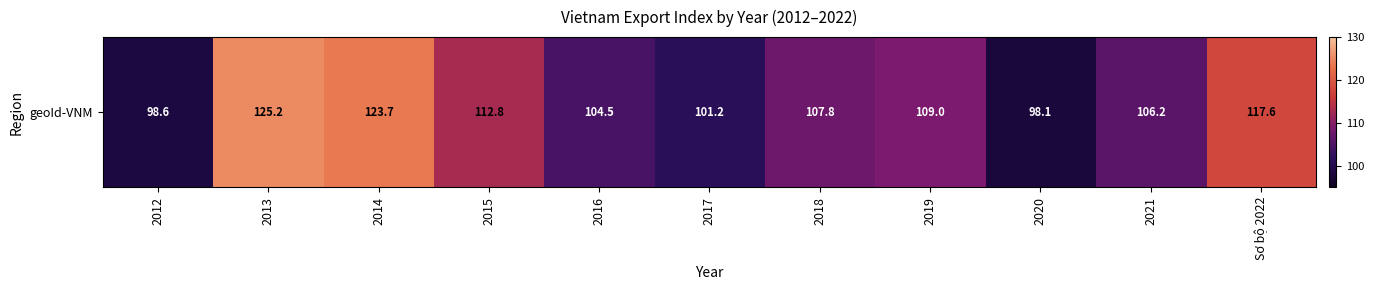

What is the minimum value shown in the chart?

98.1